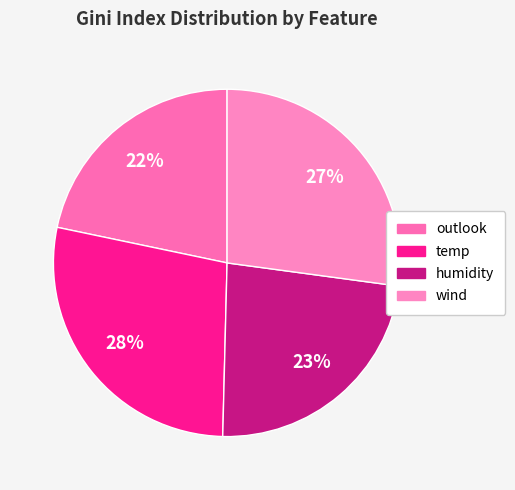

Does any single category account for the majority?

No